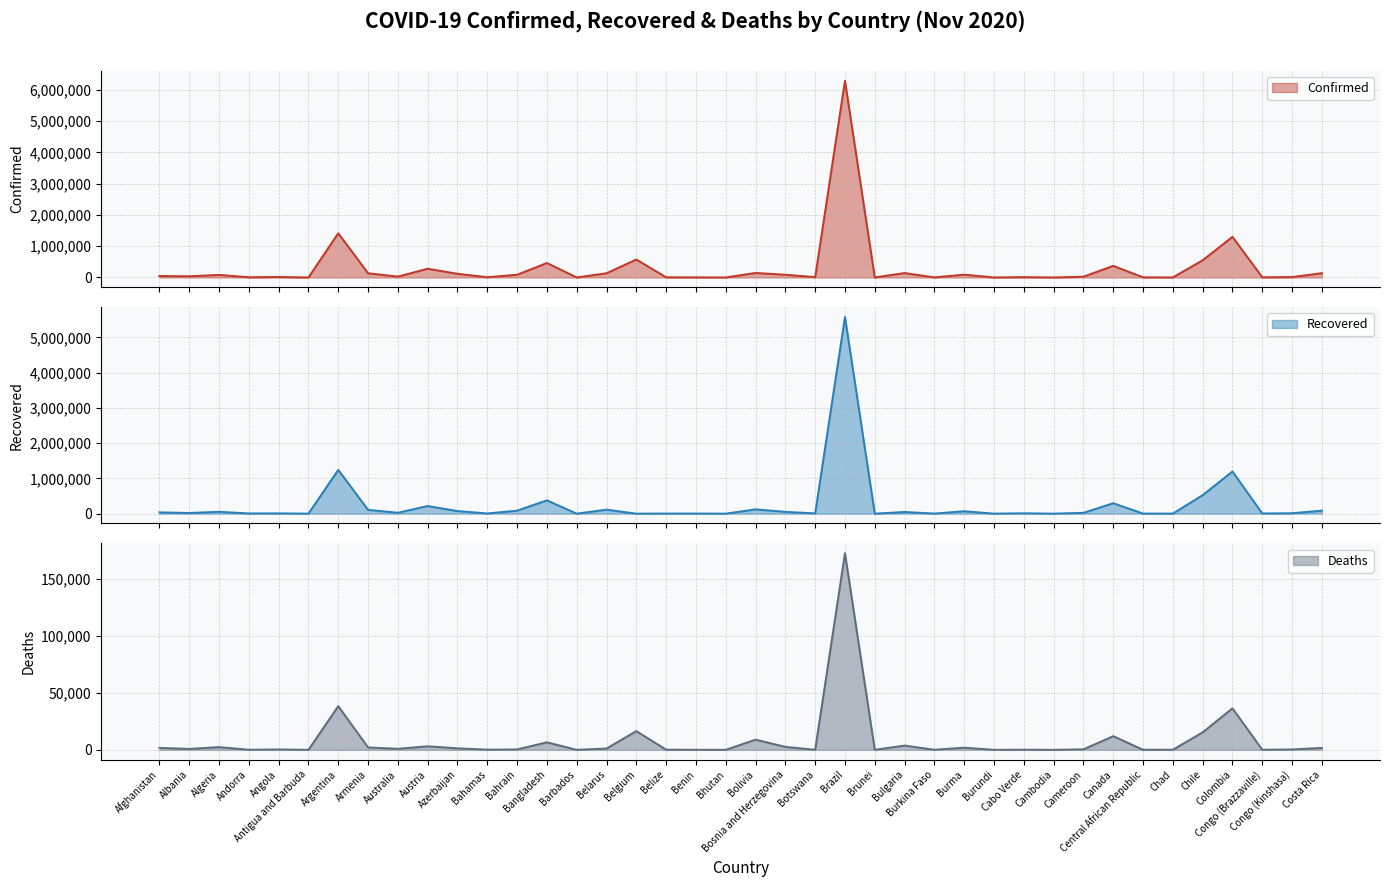

What is the difference between the highest and lowest values at Armenia?

132626